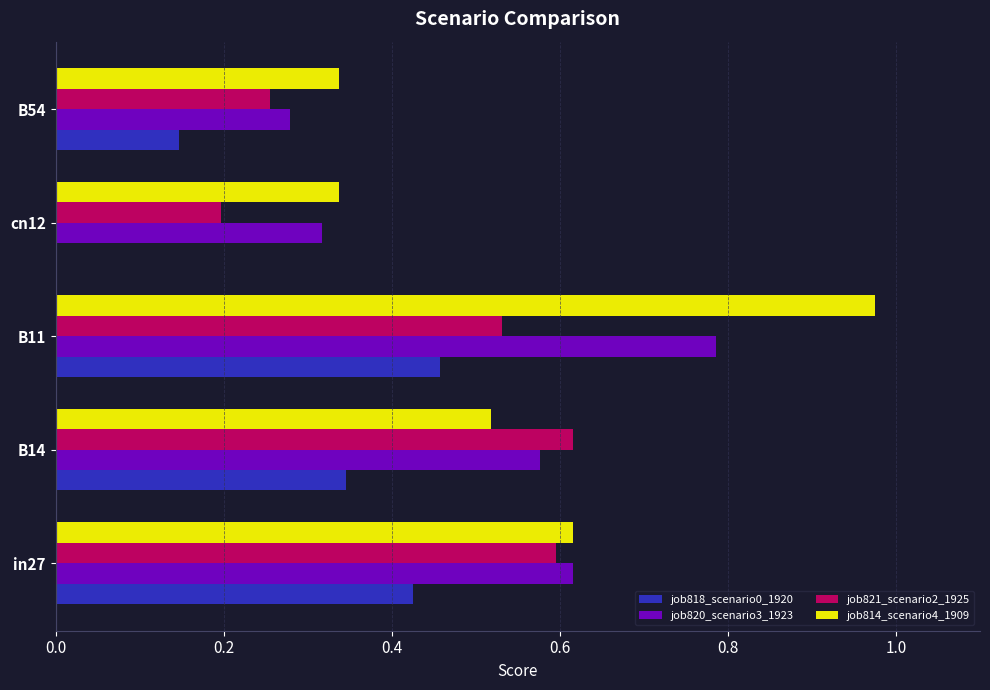

What are all the series names shown in the legend?

job818_scenario0_1920, job820_scenario3_1923, job821_scenario2_1925, job814_scenario4_1909